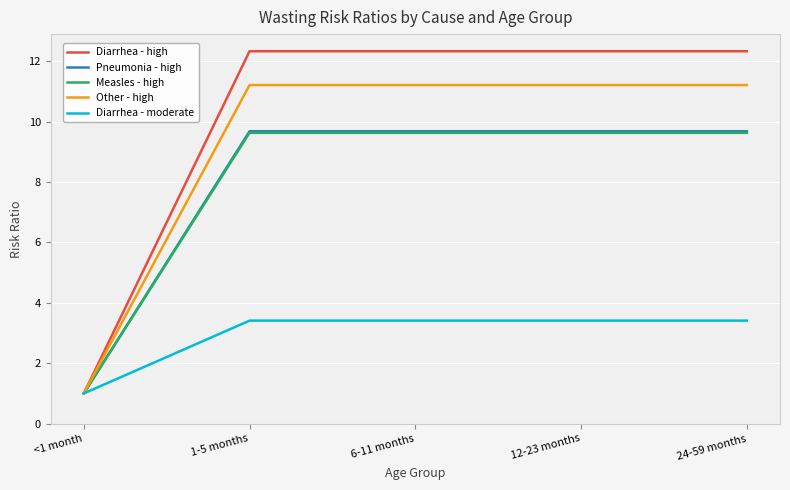

Is the value of Pneumonia - high at 6-11 months greater than the value of Diarrhea - high at 24-59 months?

No